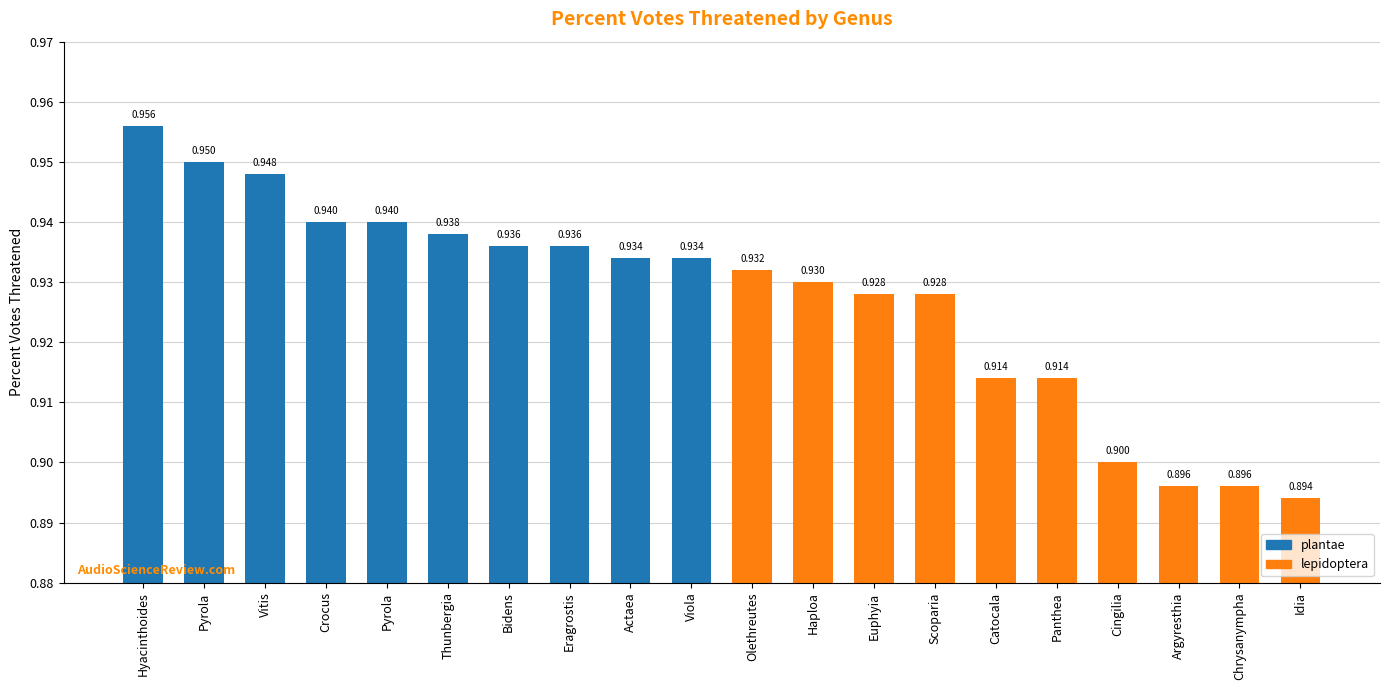

How many categories are shown in the chart?

20